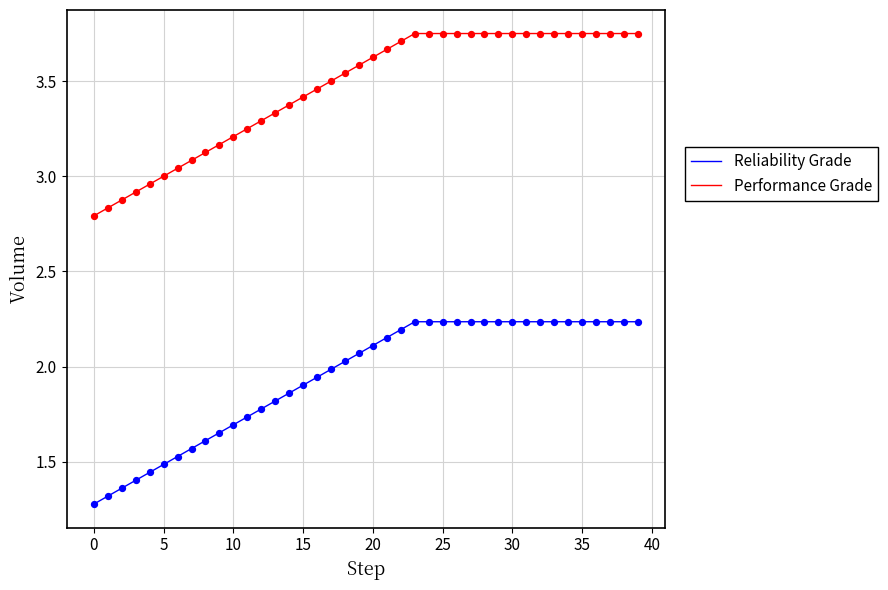

What are all the series names shown in the legend?

Reliability Grade, Performance Grade